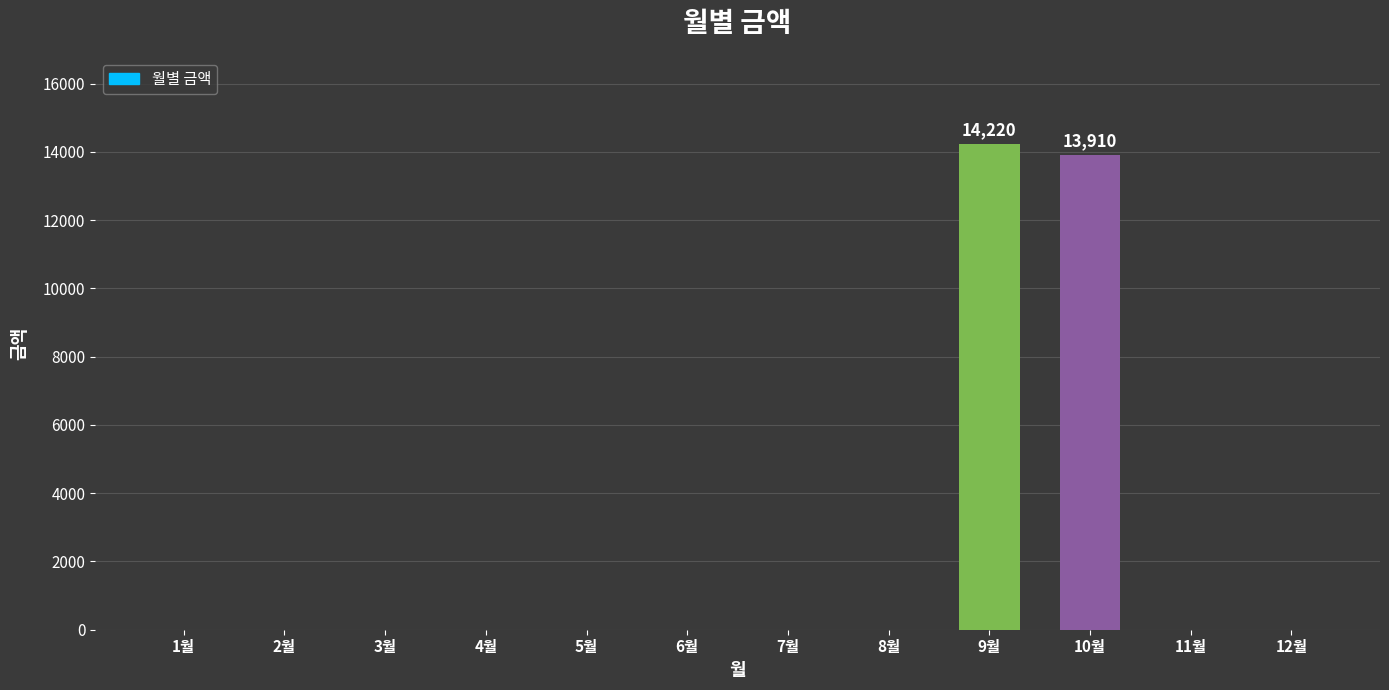

What is the maximum value shown in the chart?

14220